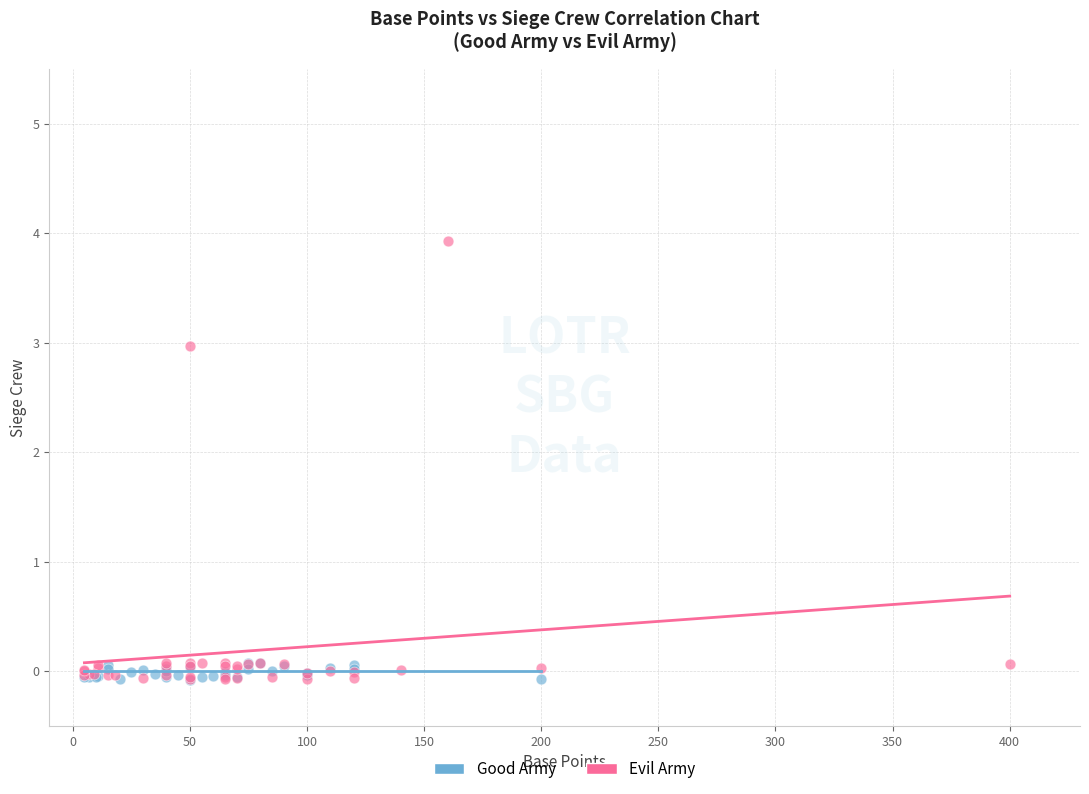

Which series has the largest Y range (max minus min)?

Evil Army